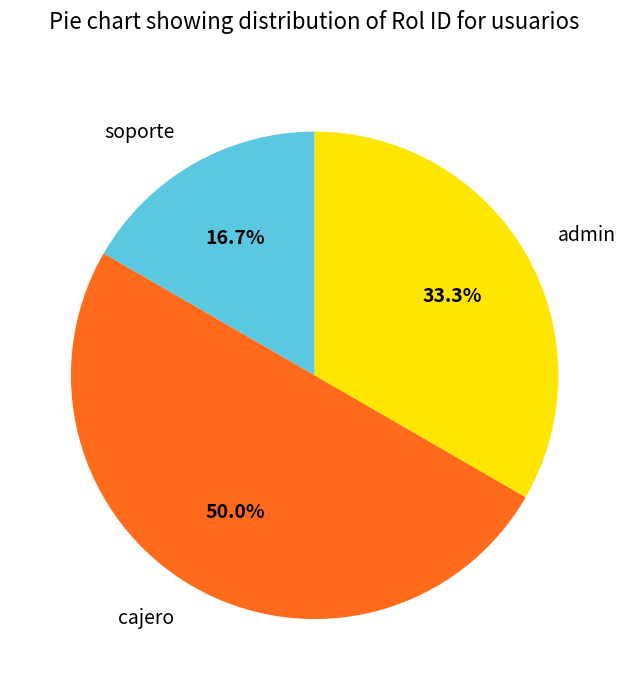

Rank the categories by value from lowest to highest.

soporte, admin, cajero